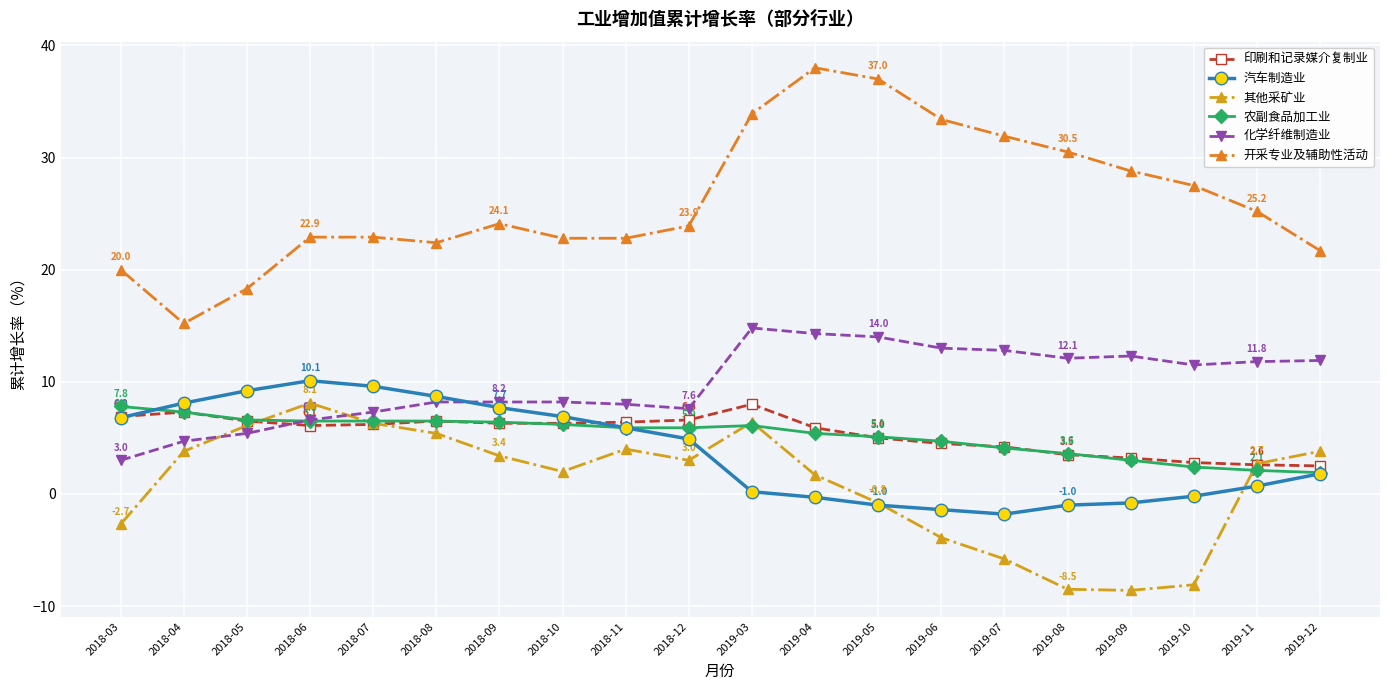

What is the maximum value for 开采专业及辅助性活动?

38.0